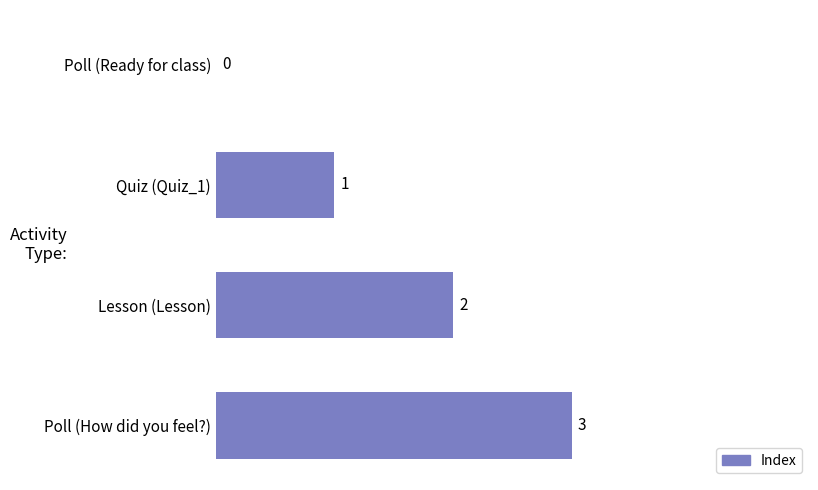

What is the ratio of the value at Poll (How did you feel?) to the value at Quiz (Quiz_1)?

3.0